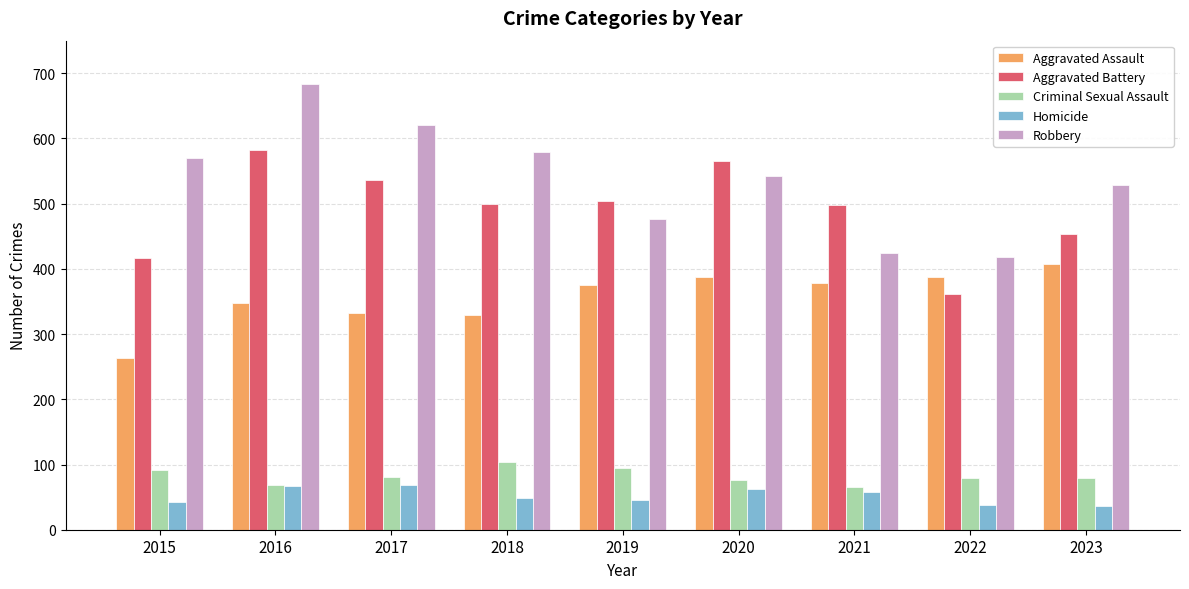

Between 2015 and 2018, which series saw the biggest shift?

Aggravated Battery